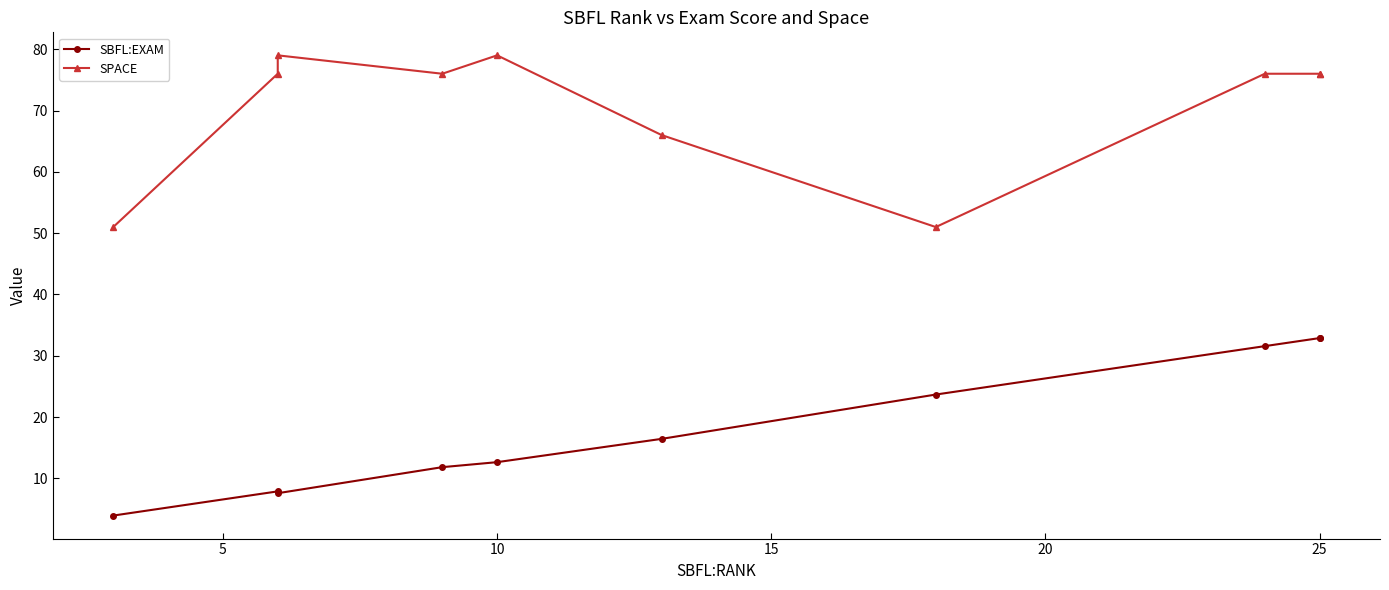

What is the difference between the maximum and minimum values in the SBFL:EXAM series?

28.9